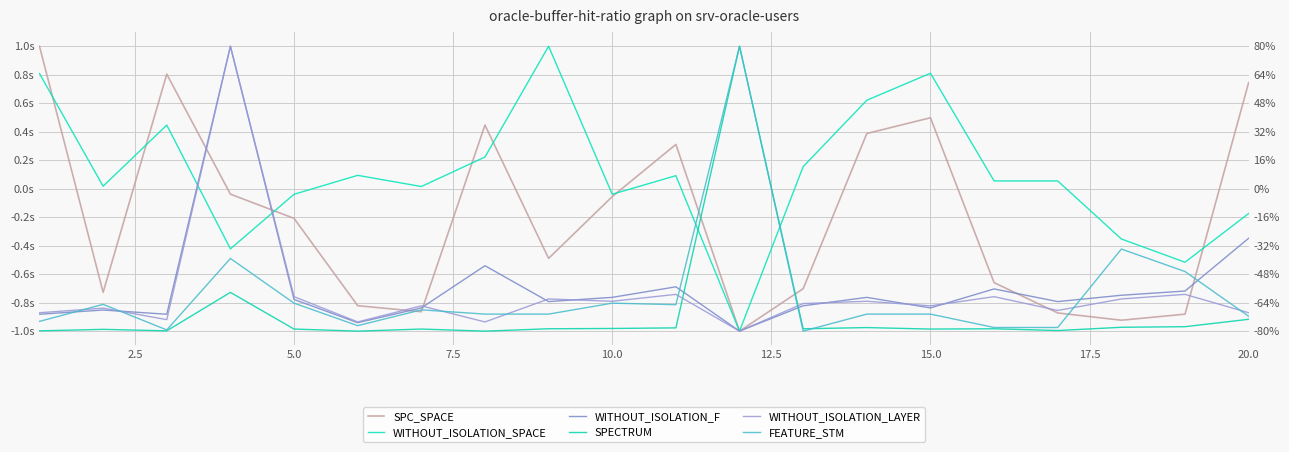

Where do SPC_SPACE and WITHOUT_ISOLATION_LAYER first cross each other?

5.0 and 7.5